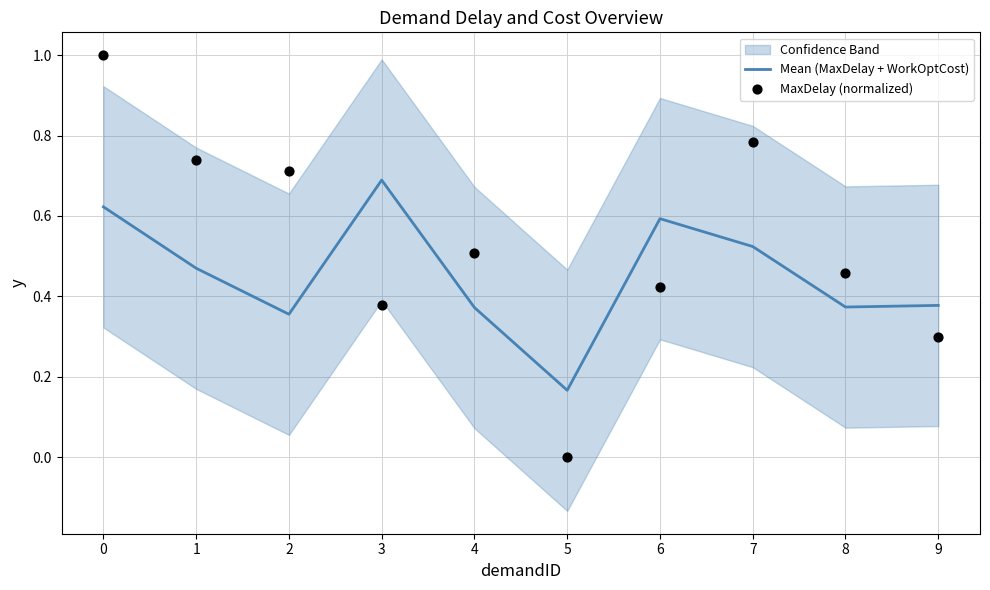

What is the total value across all series at 5?

0.2